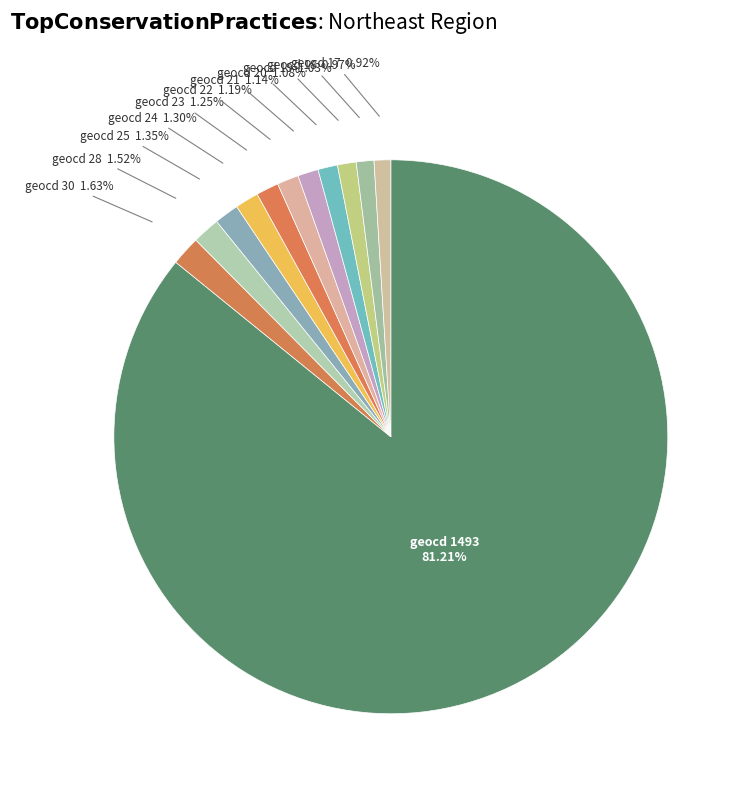

Does geocd 1493 account for over 50% of the chart?

Yes